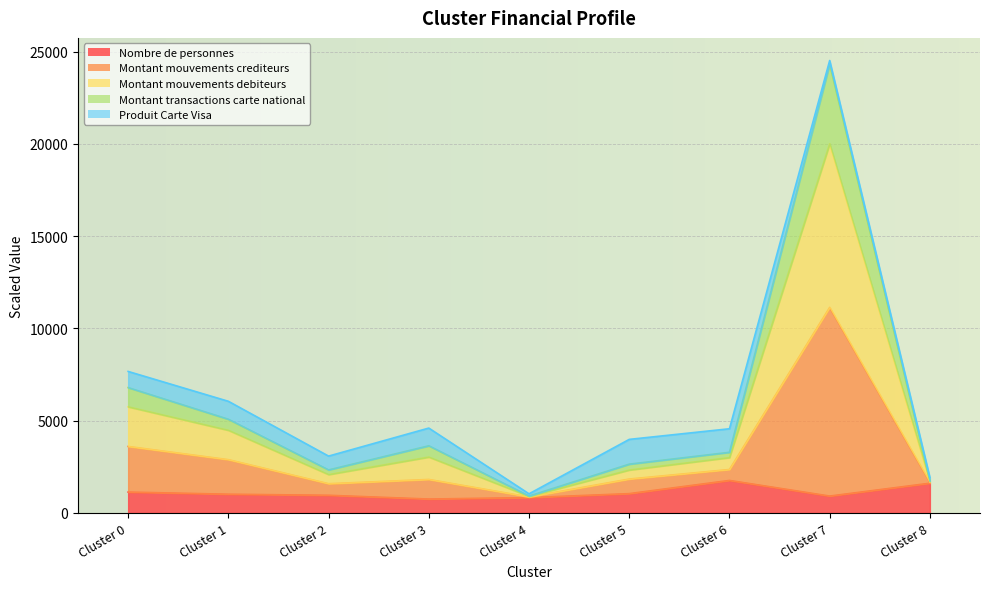

What is the value of the Montant mouvements debiteurs point at the 1st from the left?

5749.5